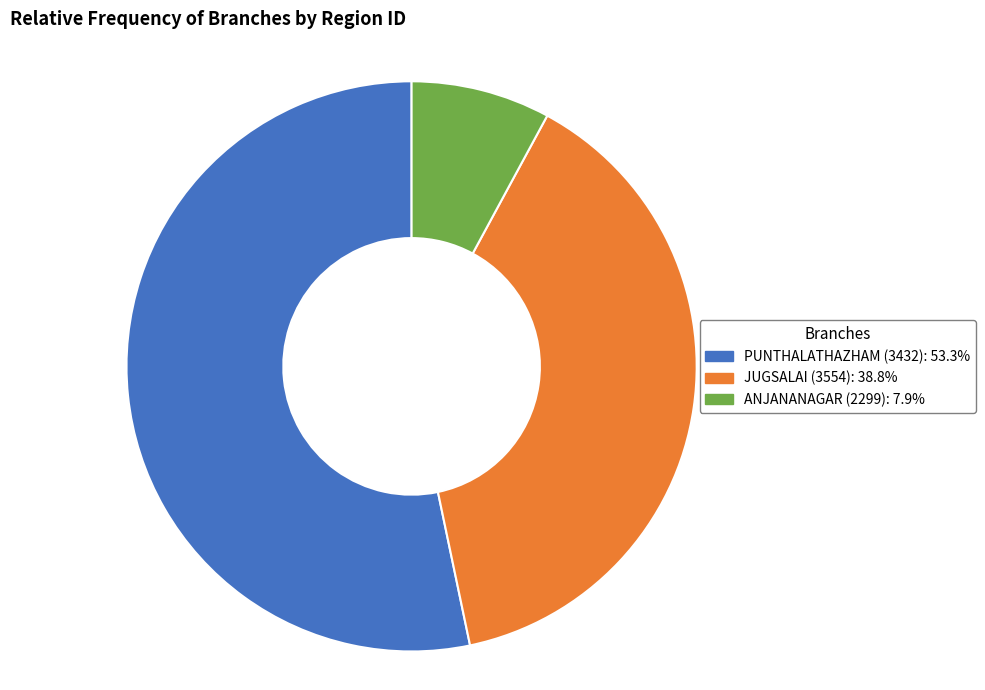

Is the sum of JUGSALAI (3554) and PUNTHALATHAZHAM (3432) greater than half?

Yes